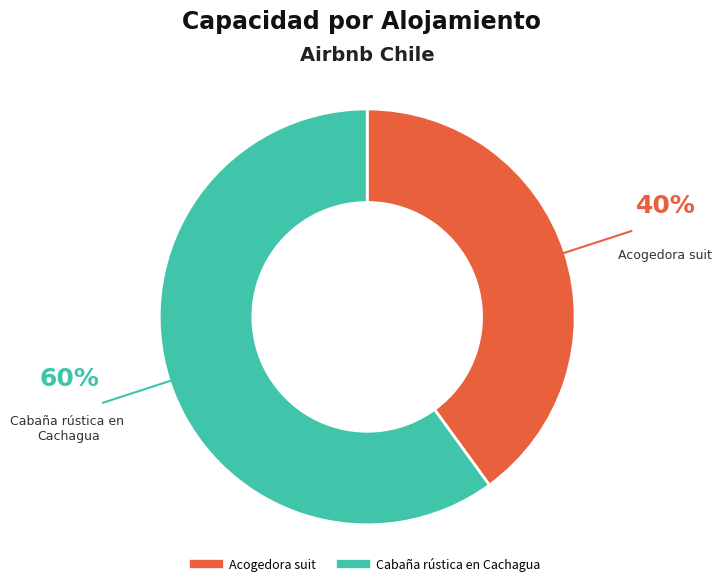

Which category has the biggest portion of the pie?

Cabaña rústica en Cachagua